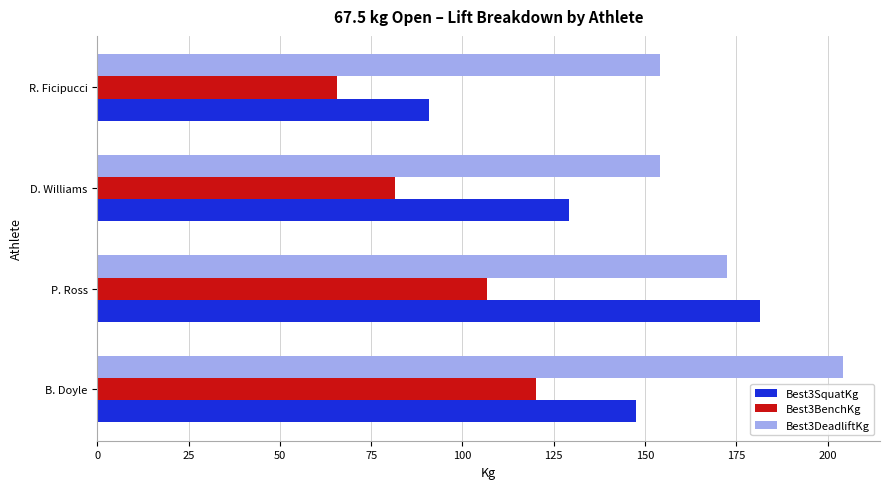

What is the highest value of the Best3SquatKg series?

181.4